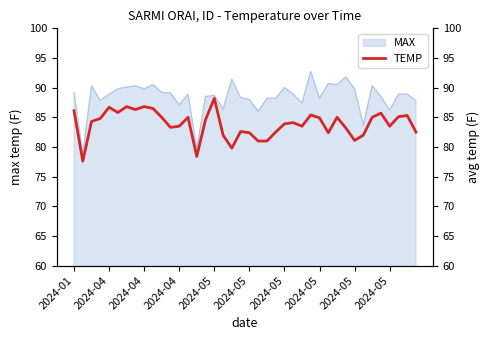

What is the smallest value displayed?

77.6